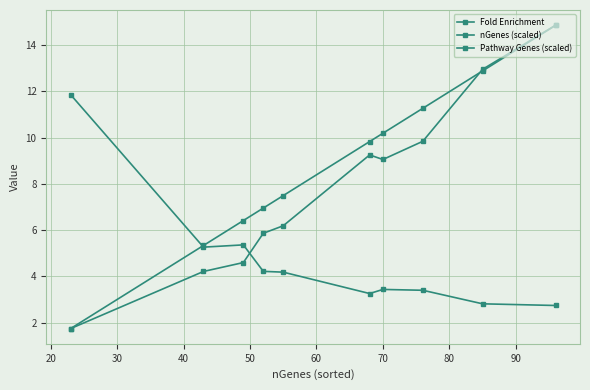

What is the minimum value shown in the chart?

1.7